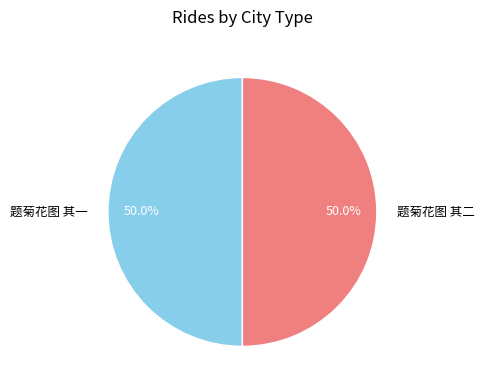

What percentage do 题菊花图 其一 and 题菊花图 其二 together represent?

100.0%